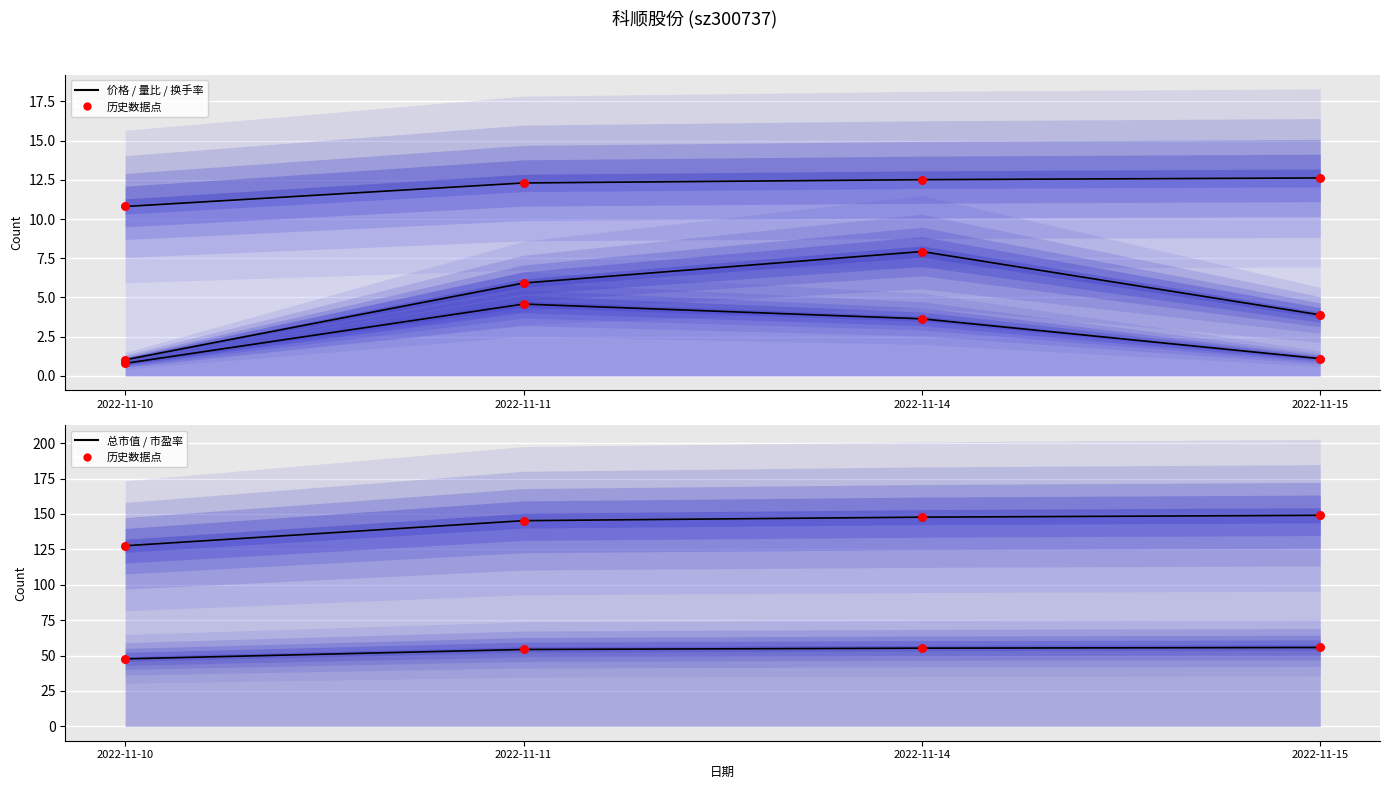

At how many categories does at least one series exceed 8?

4